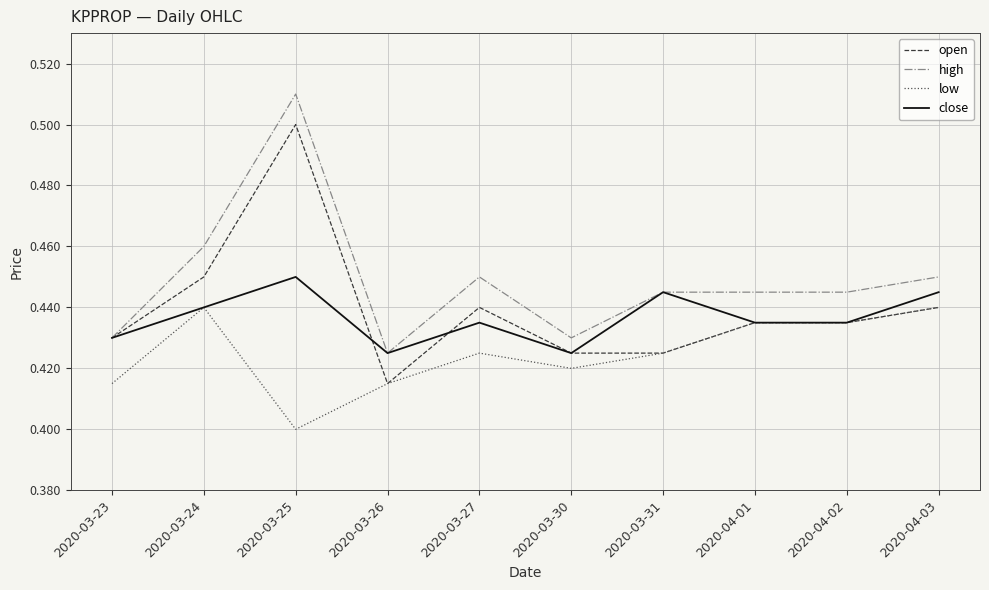

What position from the left is 2020-04-01?

8